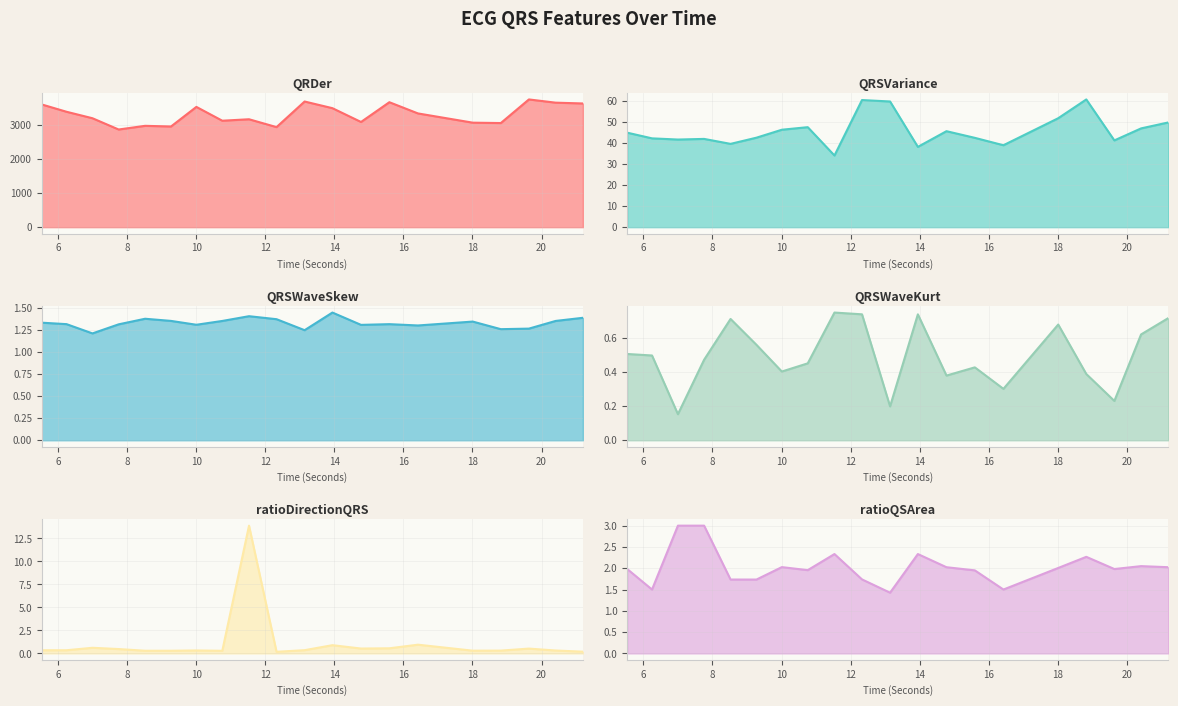

Reading right to left, what are all the values shown in this chart?

QRDer_ECG: 3637.0	3660.7	3755.3	3061.3	3072.4	3344.0	3673.9	3092.8	3498.7	3694.4	2941.8	3172.8	3129.9	3536.2	2960.2	2979.6	2871.4	3202.7	3392.7	3608.4
QRSVariance_ECG: 49.8	47.0	41.3	60.7	51.8	39.0	42.5	45.7	38.2	59.8	60.5	34.1	47.6	46.3	42.6	39.6	42.0	41.7	42.2	44.9
QRSWaveSkew_ECG: 1.4	1.4	1.3	1.3	1.3	1.3	1.3	1.3	1.4	1.2	1.4	1.4	1.4	1.3	1.4	1.4	1.3	1.2	1.3	1.3
QRSWaveKurt_ECG: 0.7	0.6	0.2	0.4	0.7	0.3	0.4	0.4	0.7	0.2	0.7	0.7	0.5	0.4	0.6	0.7	0.5	0.2	0.5	0.5
ratioDirectionQRS_ECG: 0.2	0.3	0.5	0.3	0.3	0.9	0.6	0.5	0.9	0.4	0.2	13.9	0.3	0.3	0.3	0.3	0.5	0.6	0.3	0.3
ratioQSArea_ECG: 2.0	2.0	2.0	2.3	2.0	1.5	2.0	2.0	2.3	1.4	1.7	2.3	2.0	2.0	1.7	1.7	3.0	3.0	1.5	2.0